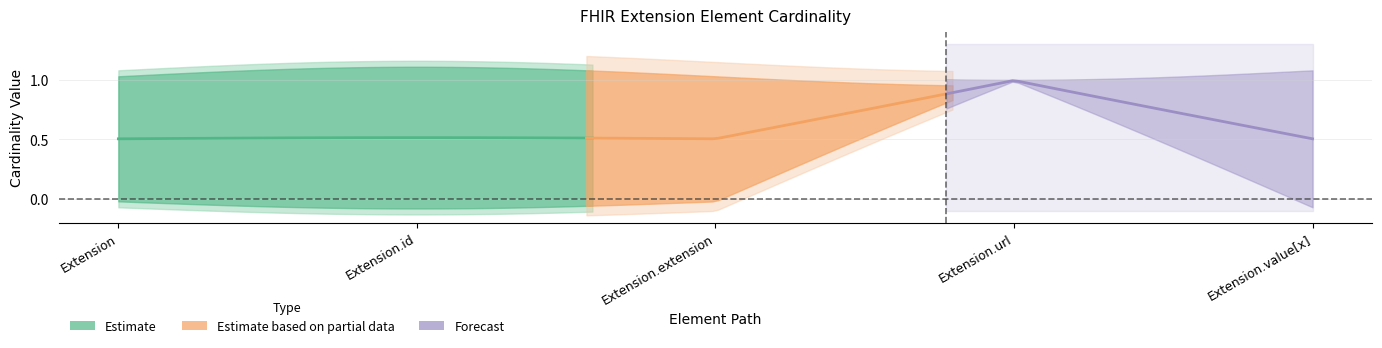

True or false: Min has a value of -1 at Extension.extension.

False